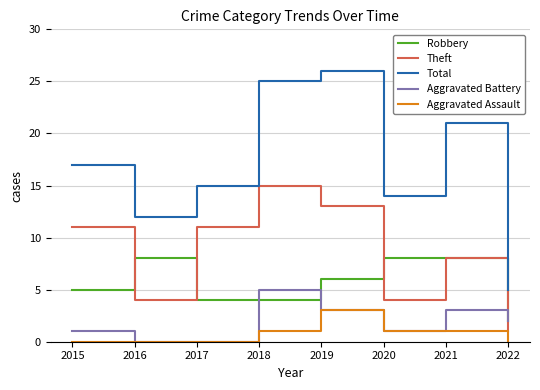

Which series has the largest range (max minus min)?

Total